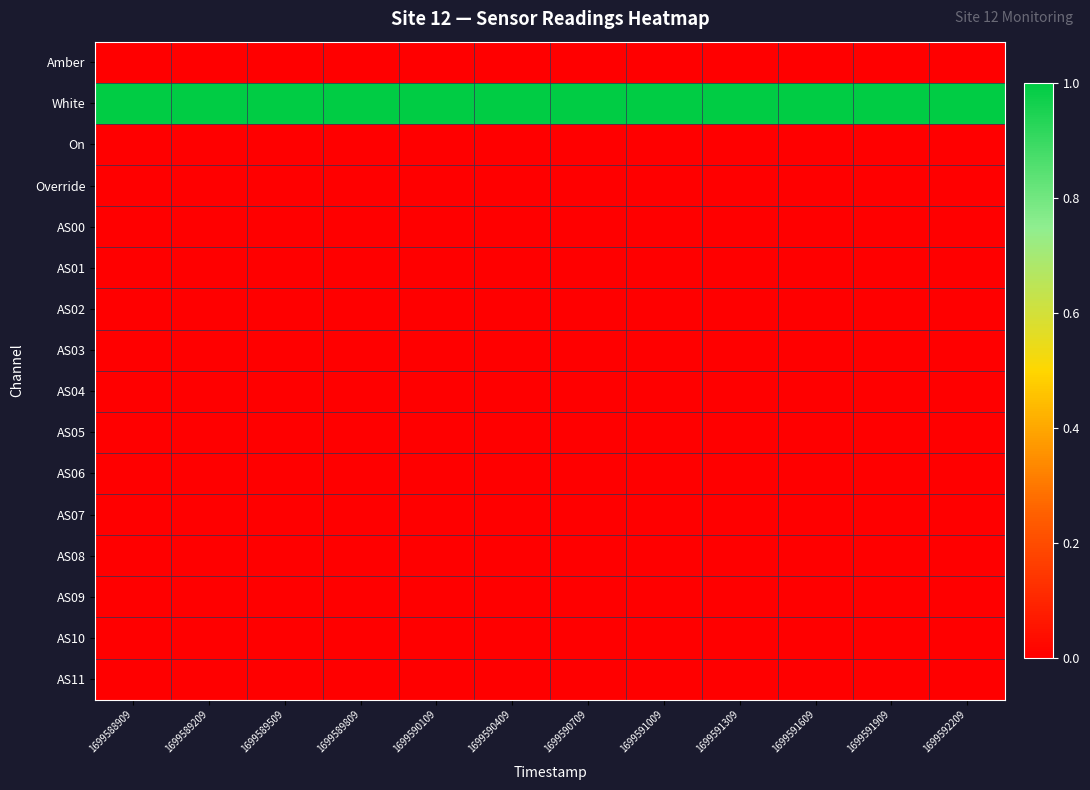

What is the total value across all series at 1699590709?

1